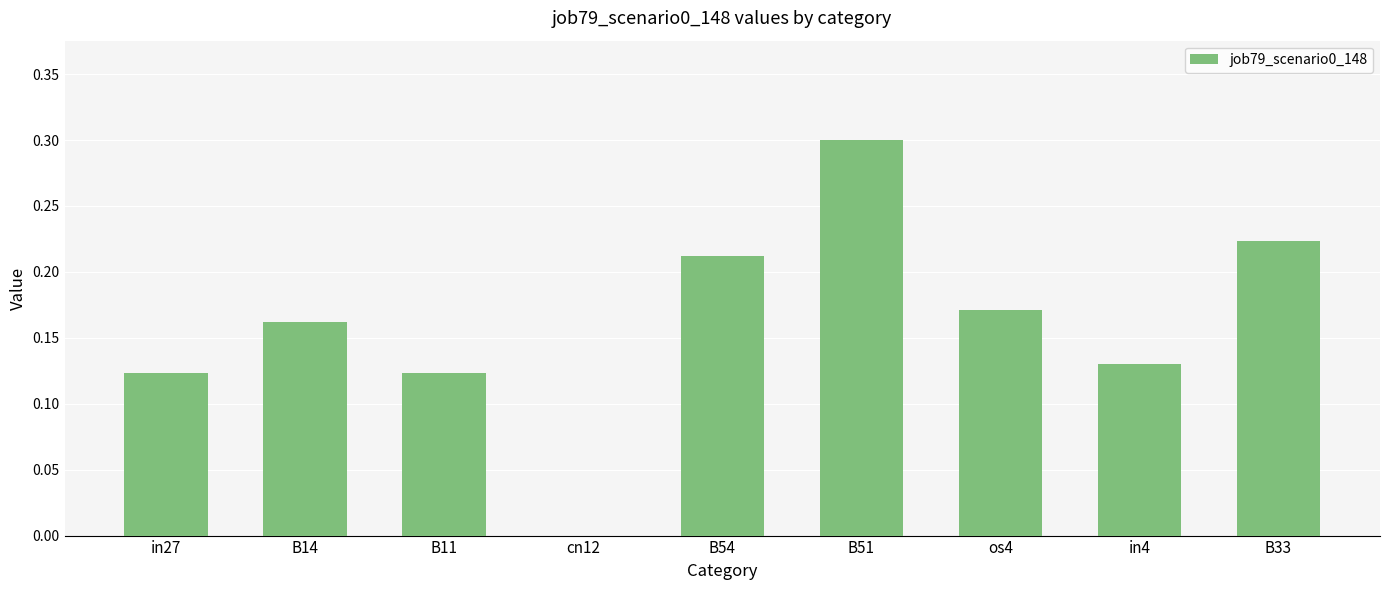

How many values are above zero?

8